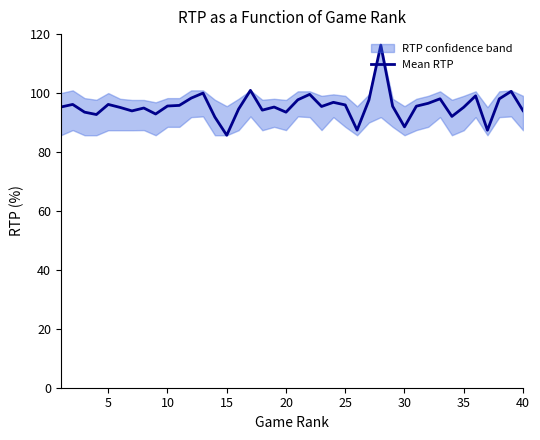

The value of Mean RTP at 25 is 96.0. True or false?

True